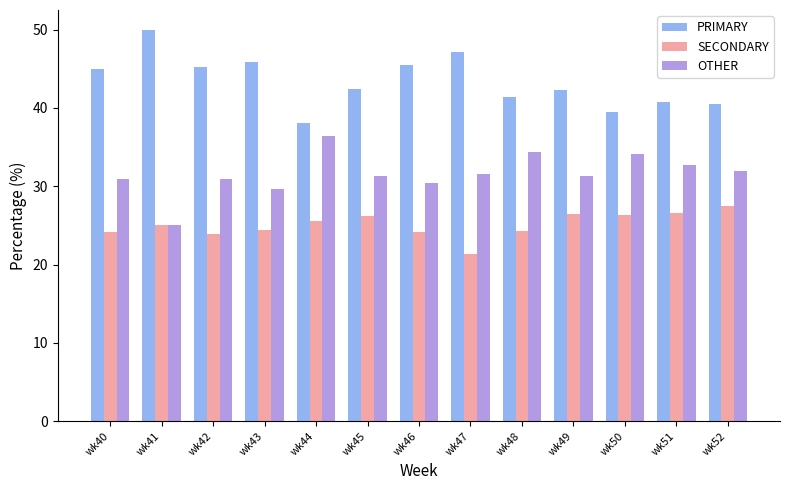

Which series has the largest total across all categories?

PRIMARY